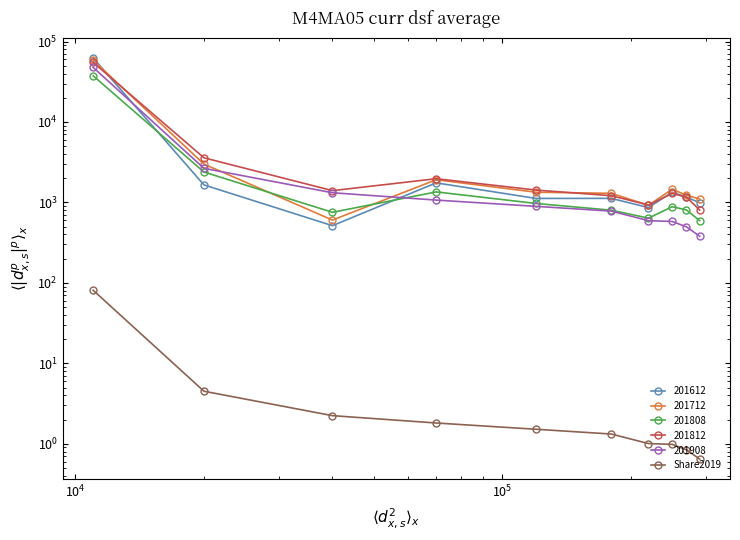

What is the sum of all values?

95.9